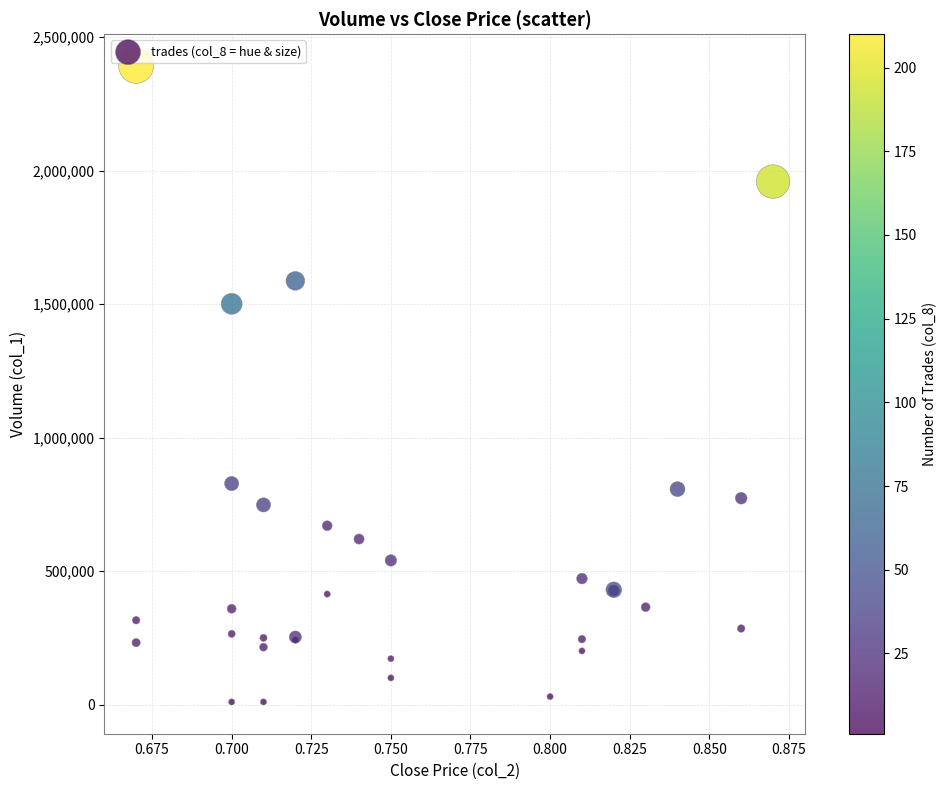

What Y value in the scatter plot is closest to 1201000?

1501000